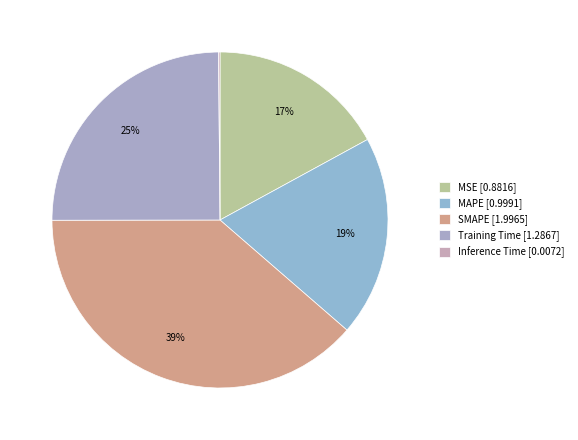

To the nearest percent, what is the difference between the Training Time and MAPE slice percentages?

6%